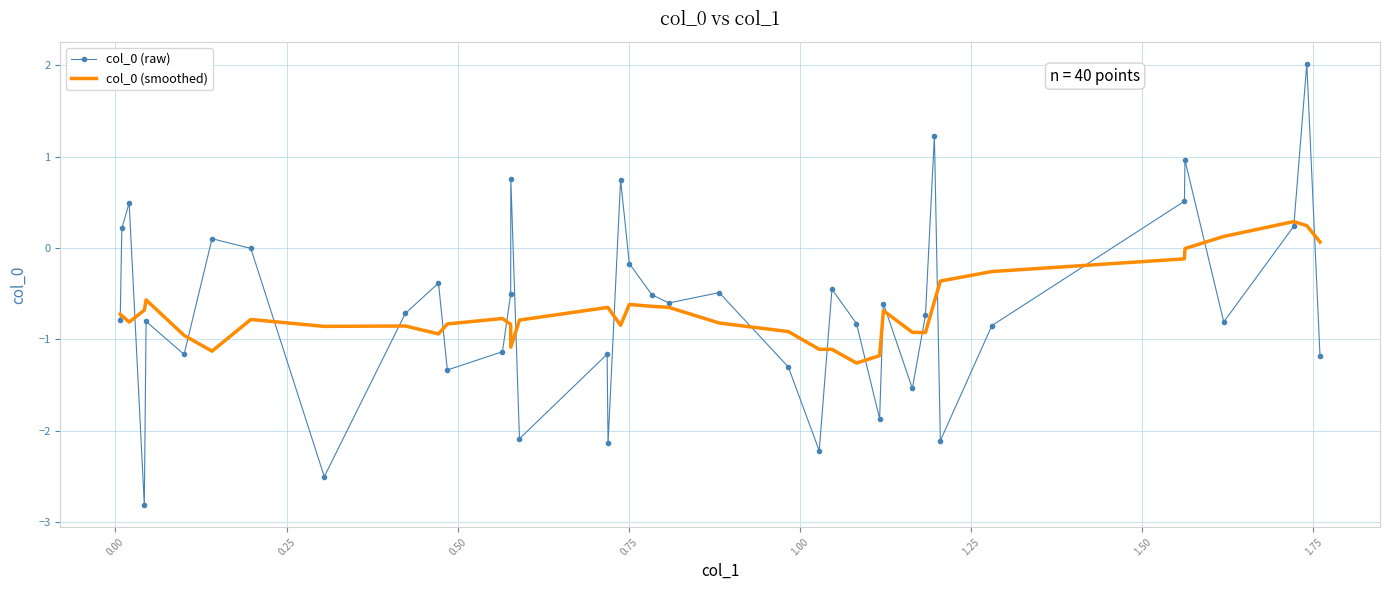

What is the greatest value displayed?

2.0